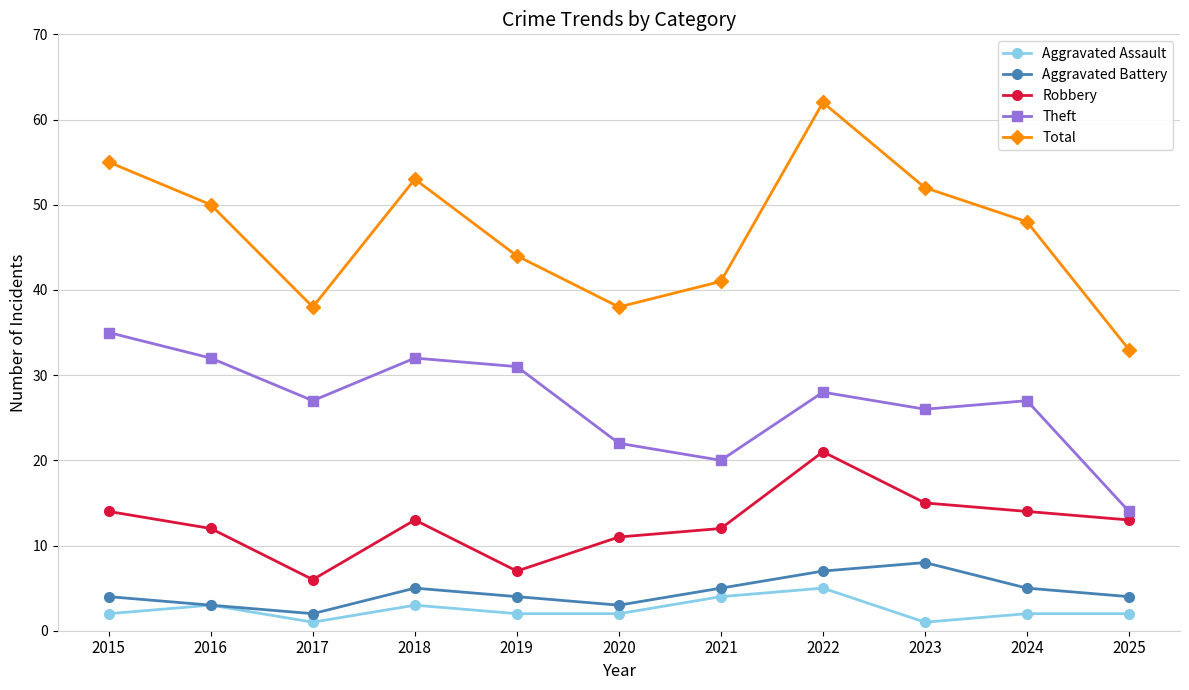

Reading left to right, extract all data points from this chart.

Aggravated Assault: 2	3	1	3	2	2	4	5	1	2	2
Aggravated Battery: 4	3	2	5	4	3	5	7	8	5	4
Robbery: 14	12	6	13	7	11	12	21	15	14	13
Theft: 35	32	27	32	31	22	20	28	26	27	14
Total: 55	50	38	53	44	38	41	62	52	48	33